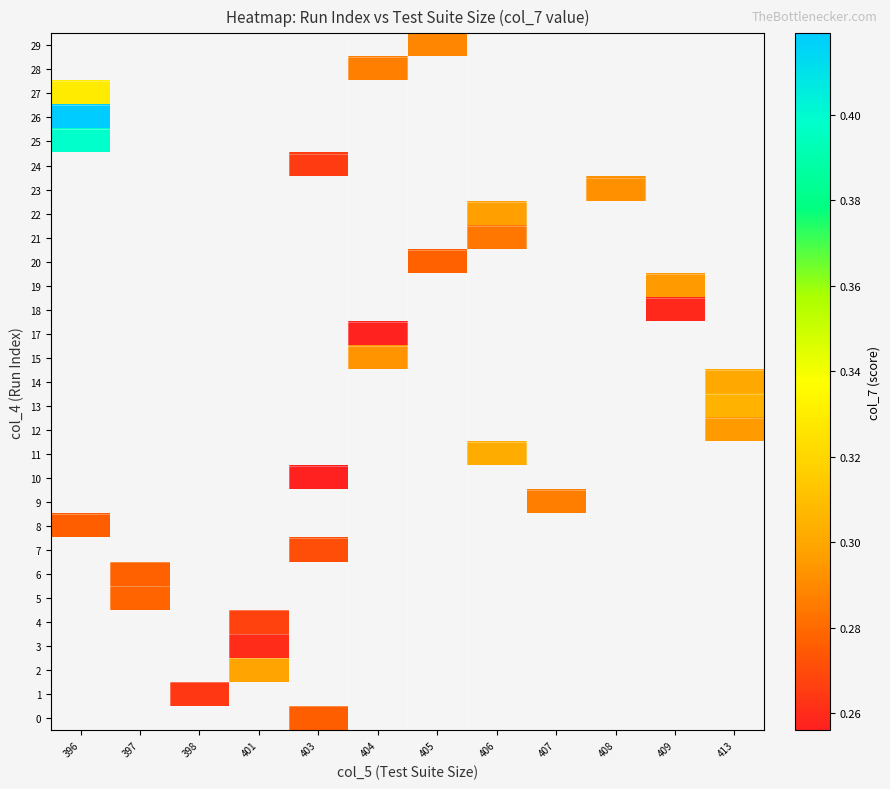

Between 403 and 396, which is larger?

396